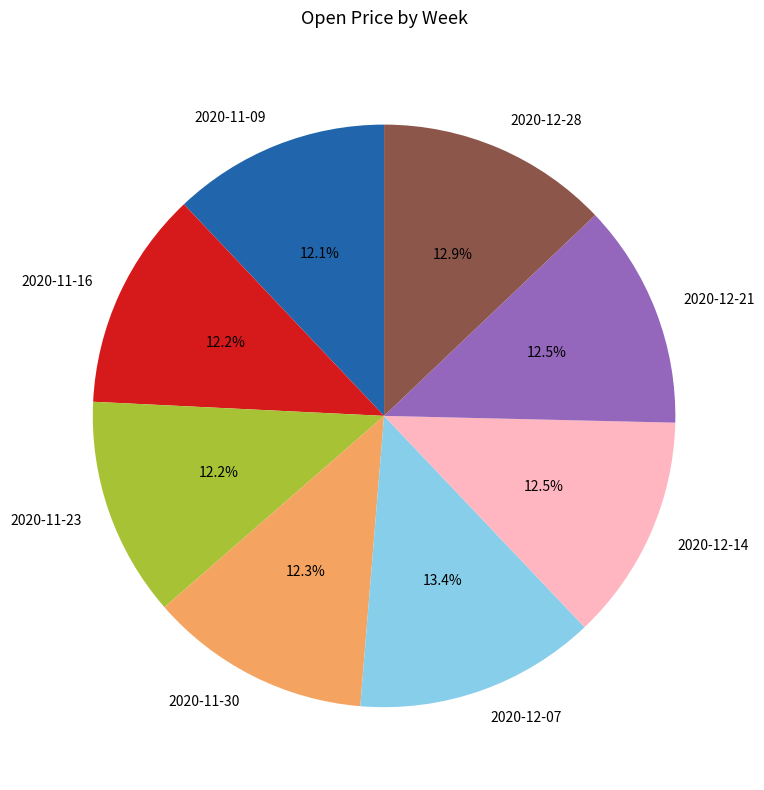

True or false: 2020-11-09 accounts for 1% of the total.

False